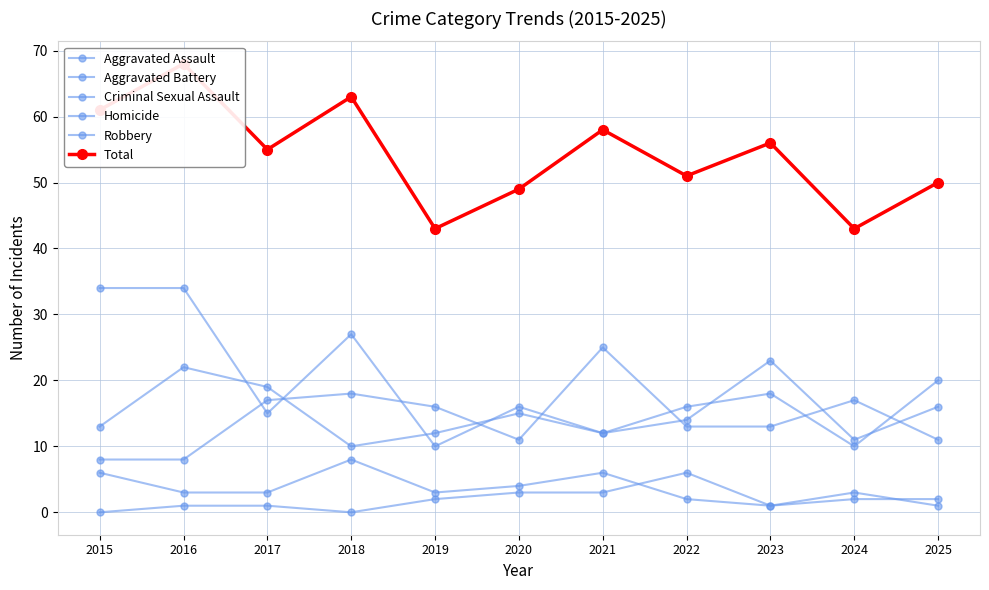

What is the sum of all Robbery values?

212